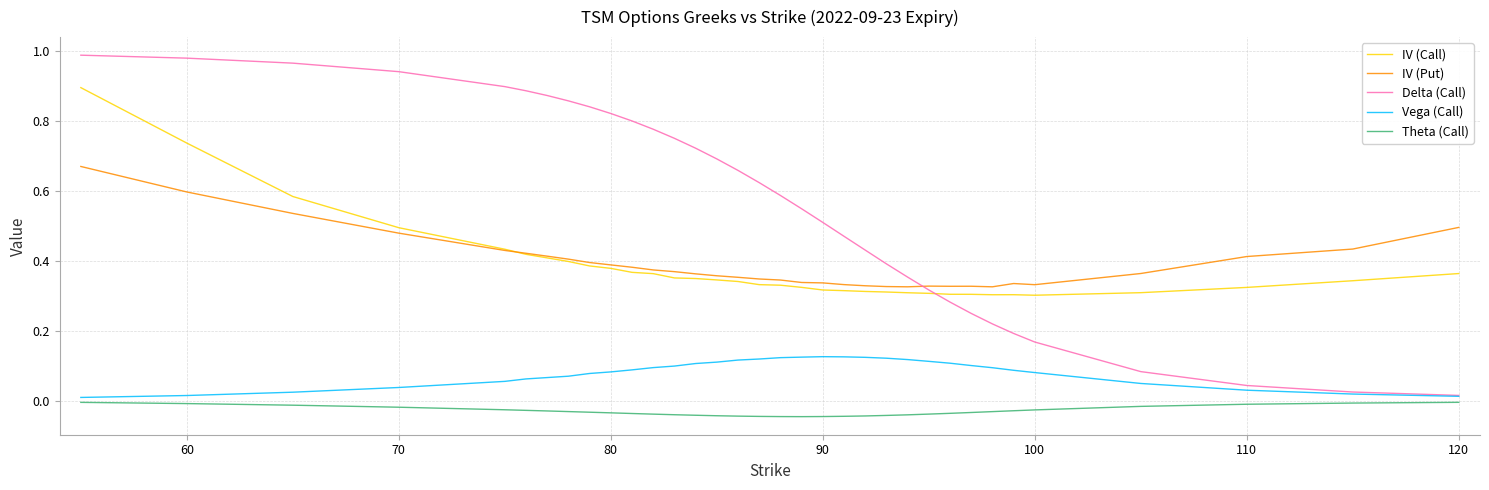

What are all the series names shown in the legend?

IV (Call), IV (Put), Delta (Call), Vega (Call), Theta (Call)